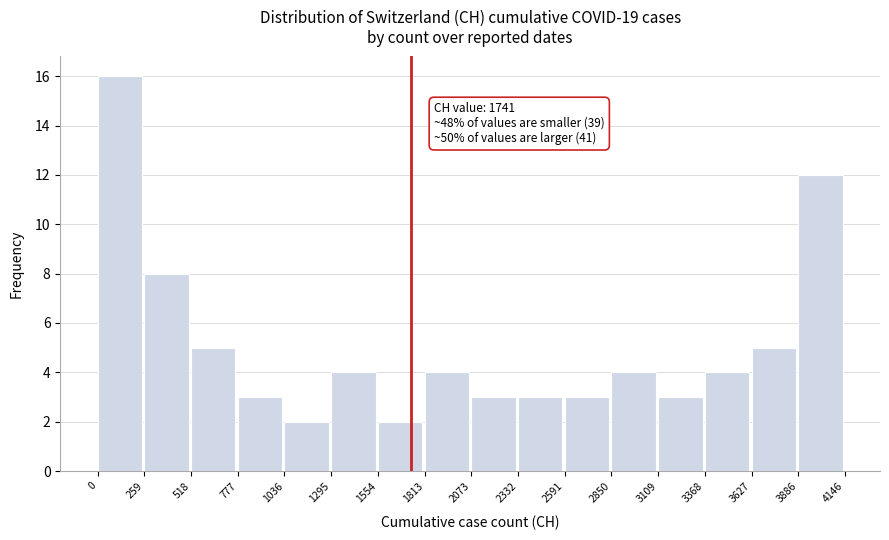

Over which range of the x-axis is the bar tallest?

0 to 259